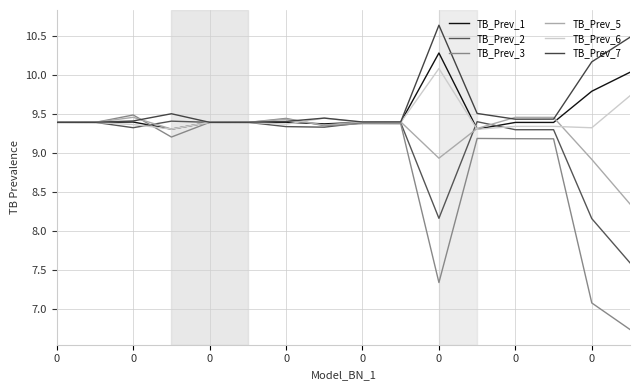

Does the chart display data point markers on the line(s)?

No